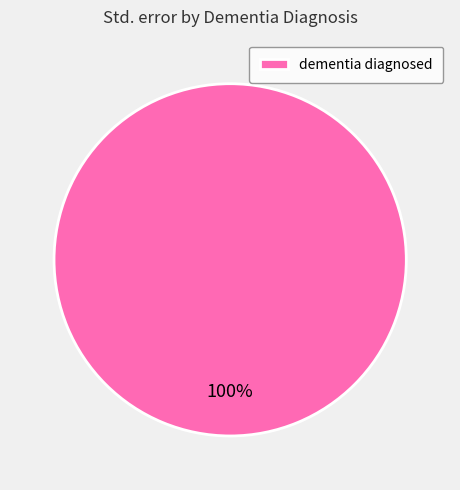

True or false: dementia diagnosed accounts for 86% of the total.

False